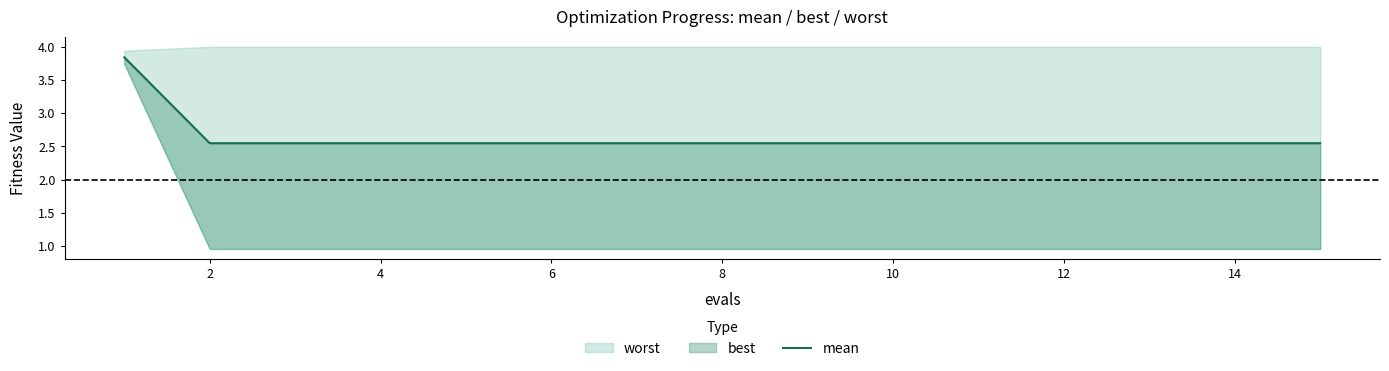

Does the chart have visible grid lines?

No